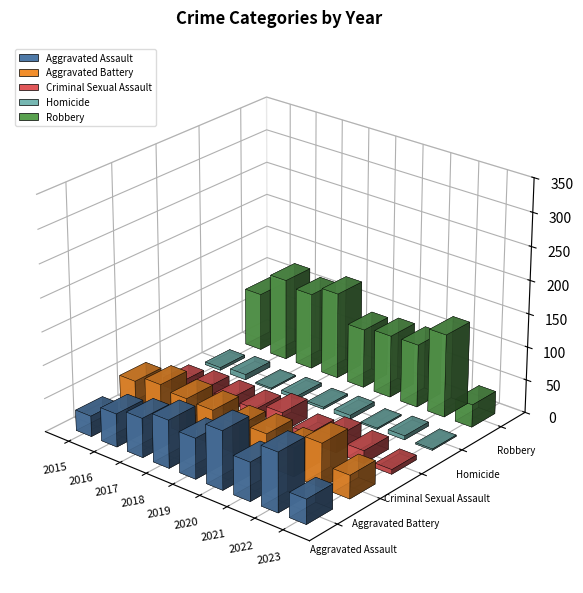

What is the difference between the second highest and minimum values in the Aggravated Battery series?

25